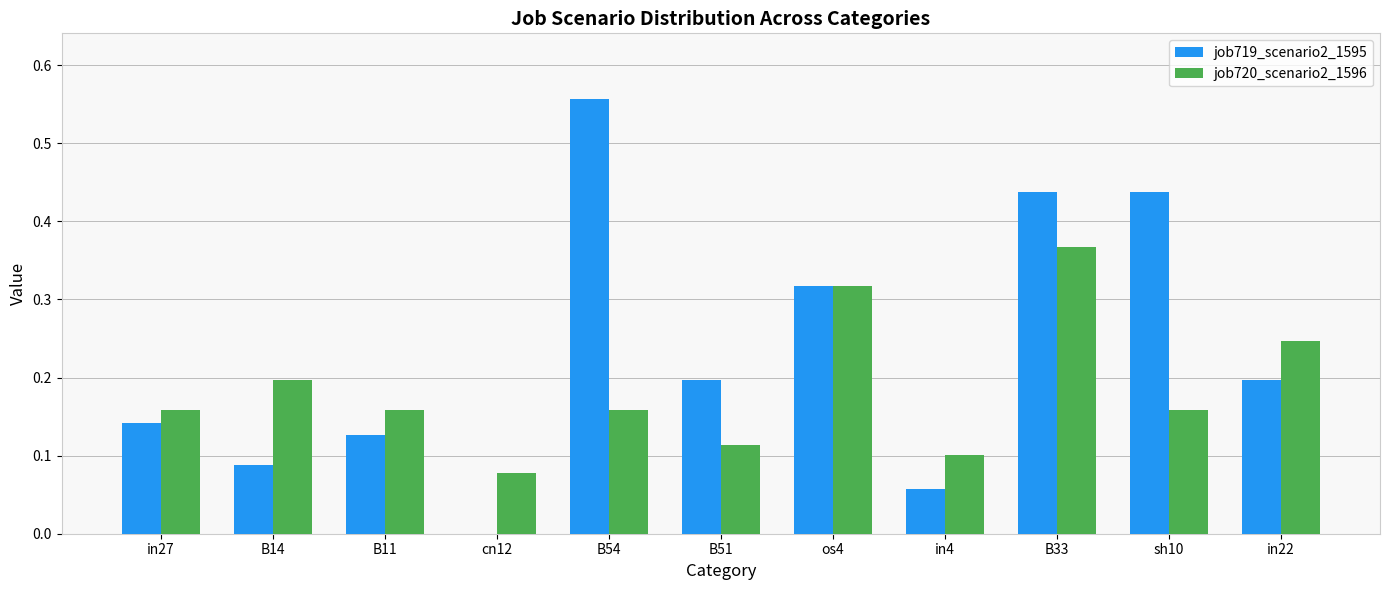

What are all the series names shown in the legend?

job719_scenario2_1595, job720_scenario2_1596